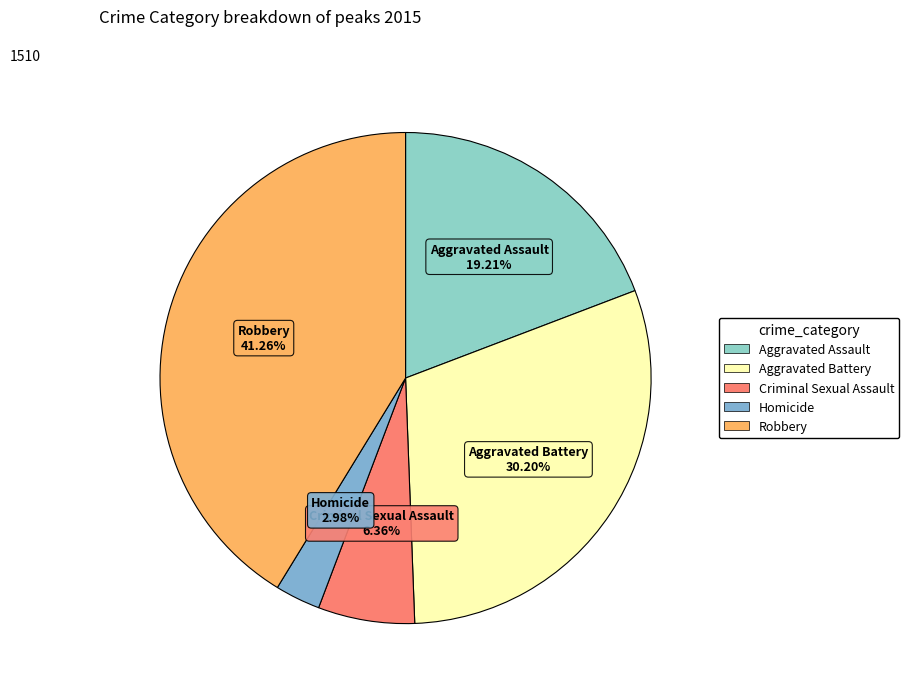

Is the sum of Homicide and Aggravated Battery greater than half?

No